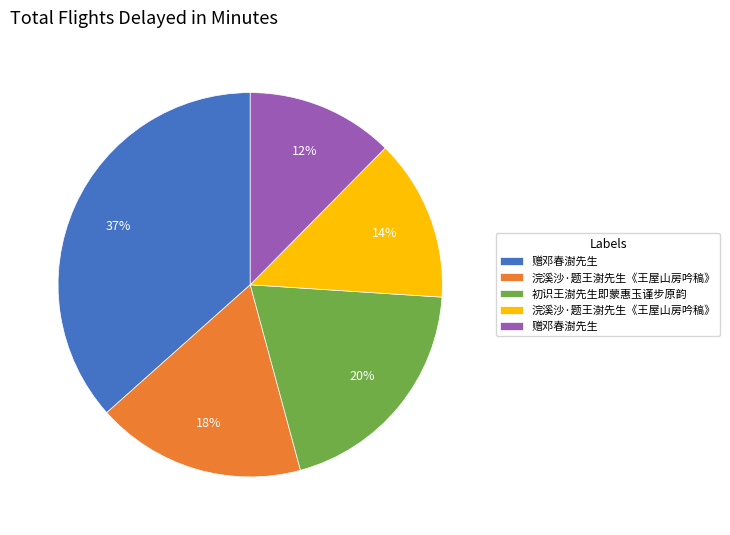

Is there a majority slice in this chart?

No